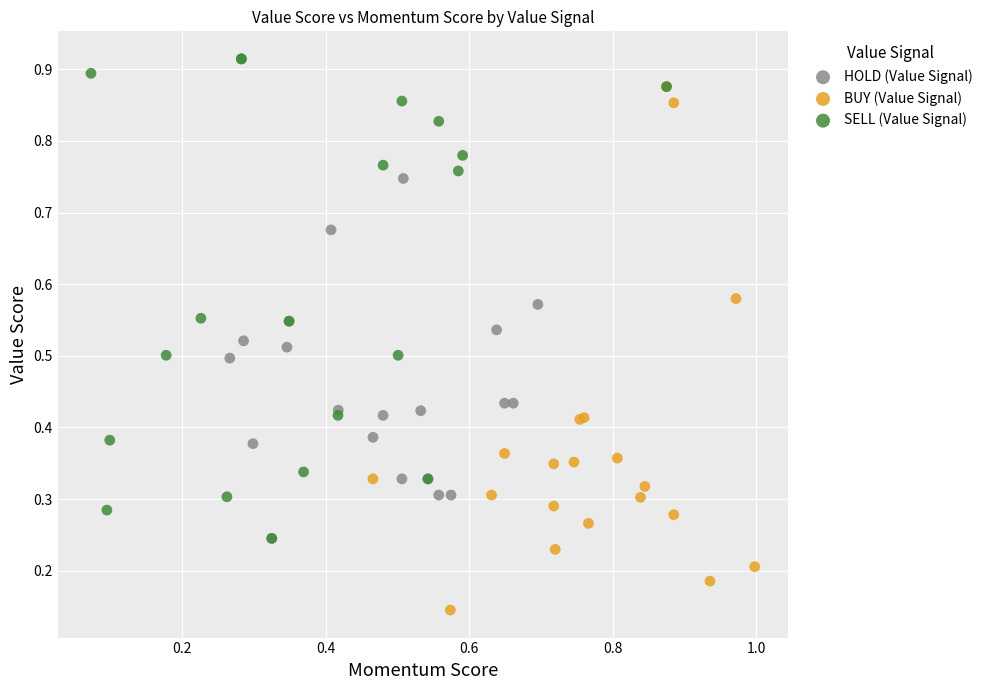

Which series contains the highest Y value?

SELL (Value Signal)